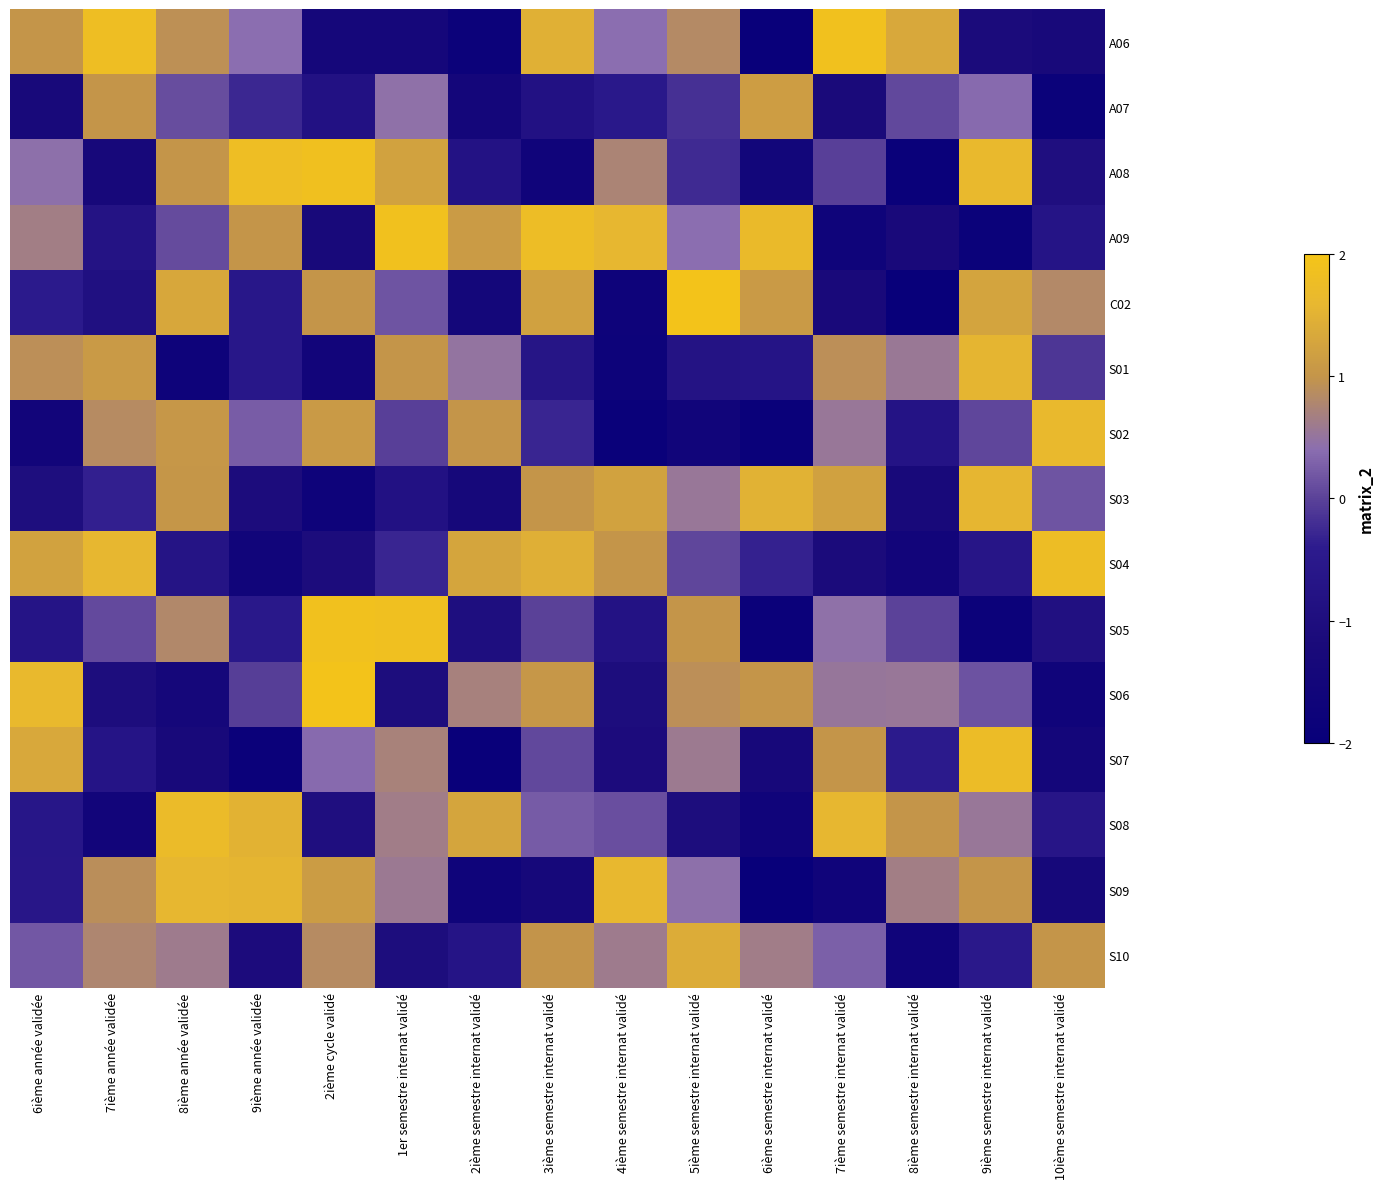

At how many categories does at least one series exceed 1?

15